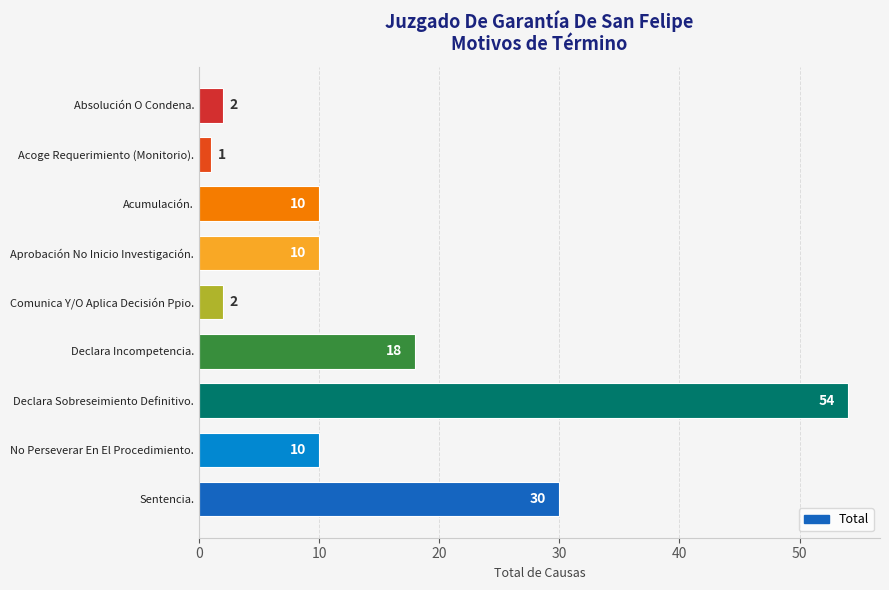

Is it true that the value at Acoge Requerimiento (Monitorio). is 1?

True